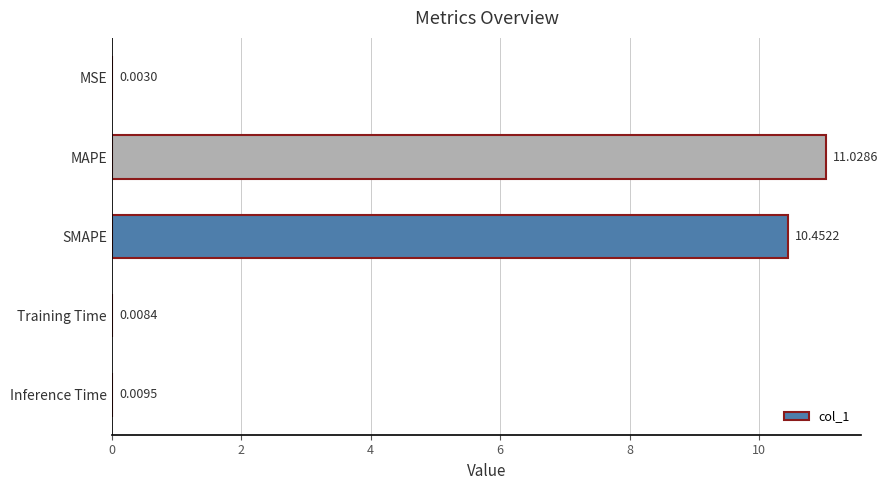

Which category has the highest value across all series?

MAPE